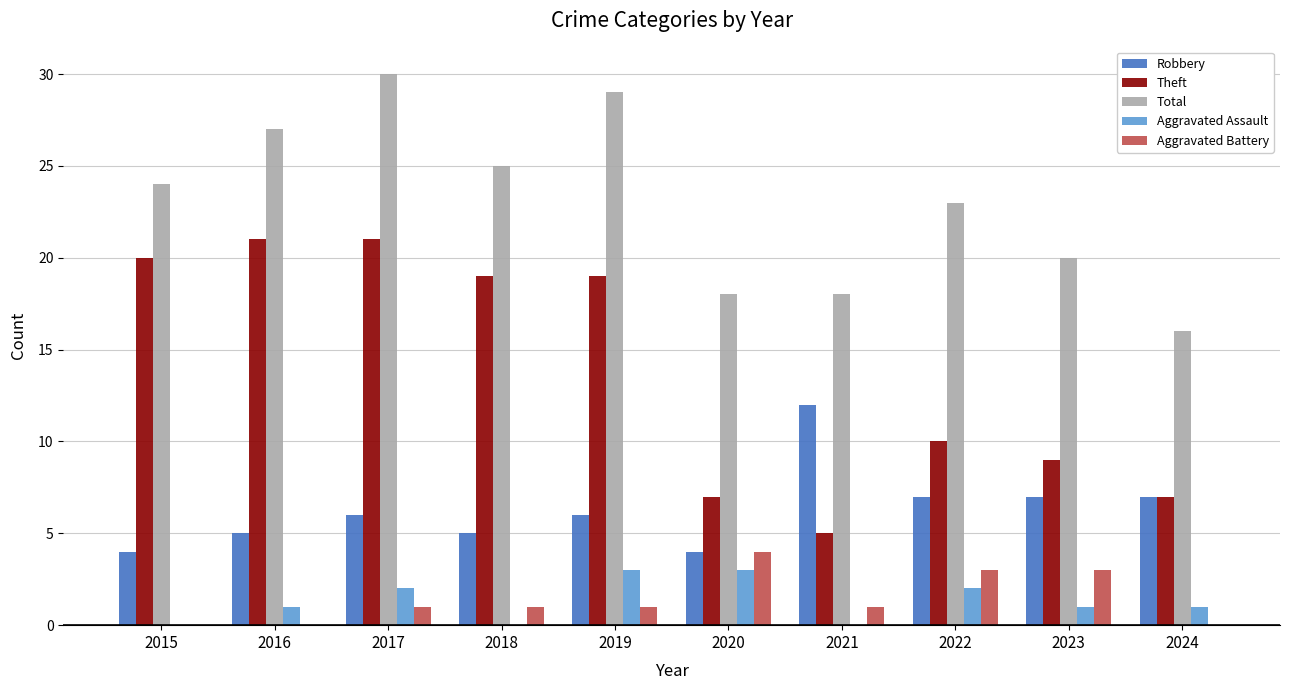

Does the chart contain stacked bars?

No